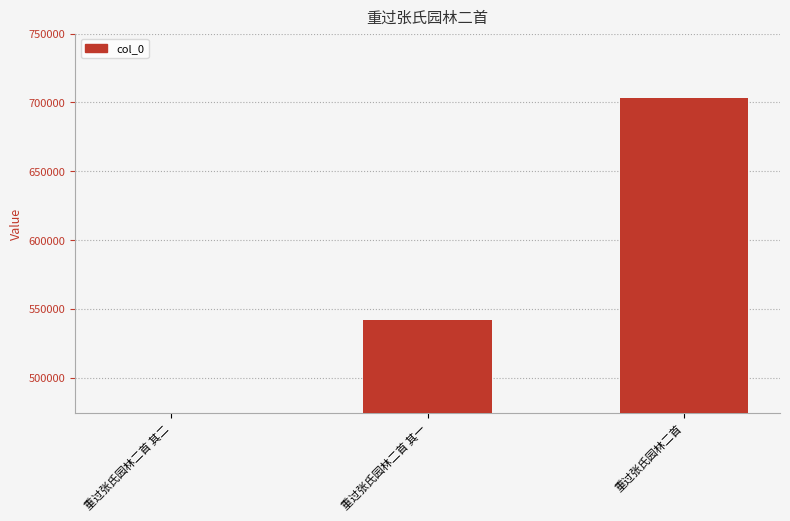

What is the maximum value shown in the chart?

703139